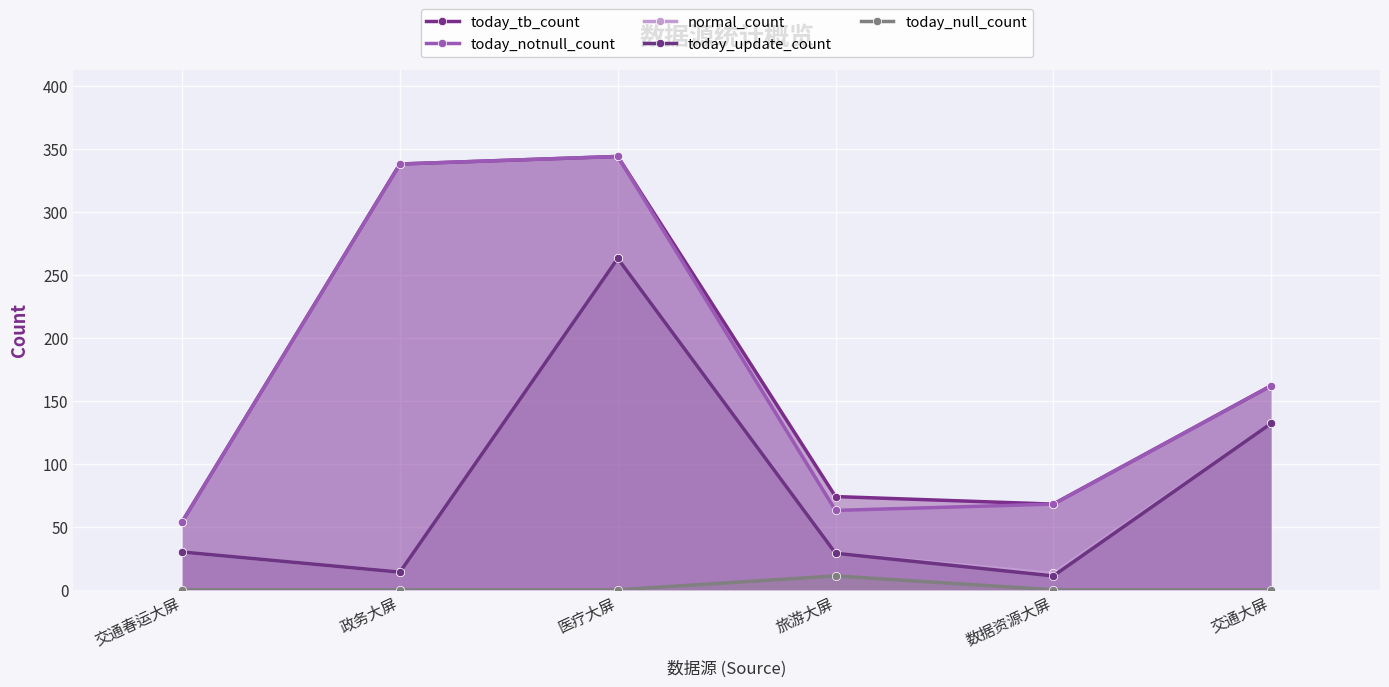

At which label is today_null_count closest to 5?

交通春运大屏